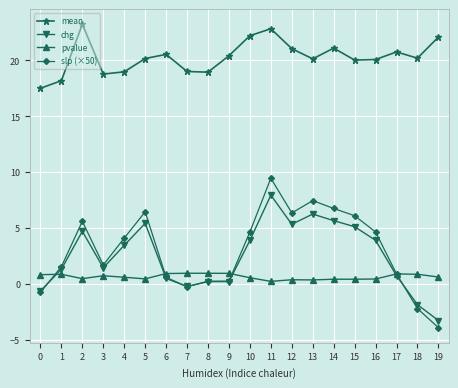

Which series has the widest spread of values?

slp (×50)